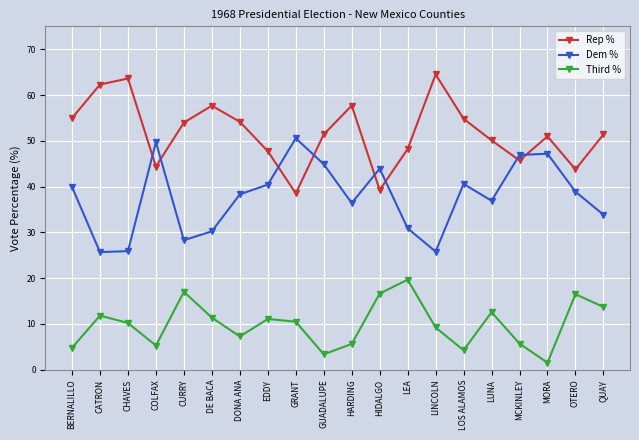

Which series has the largest total across all categories?

Rep %